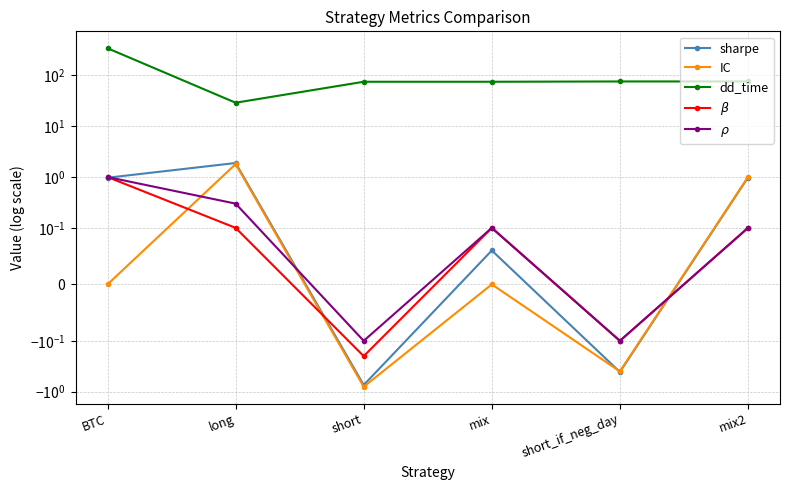

Where is the first local minimum for sharpe?

short